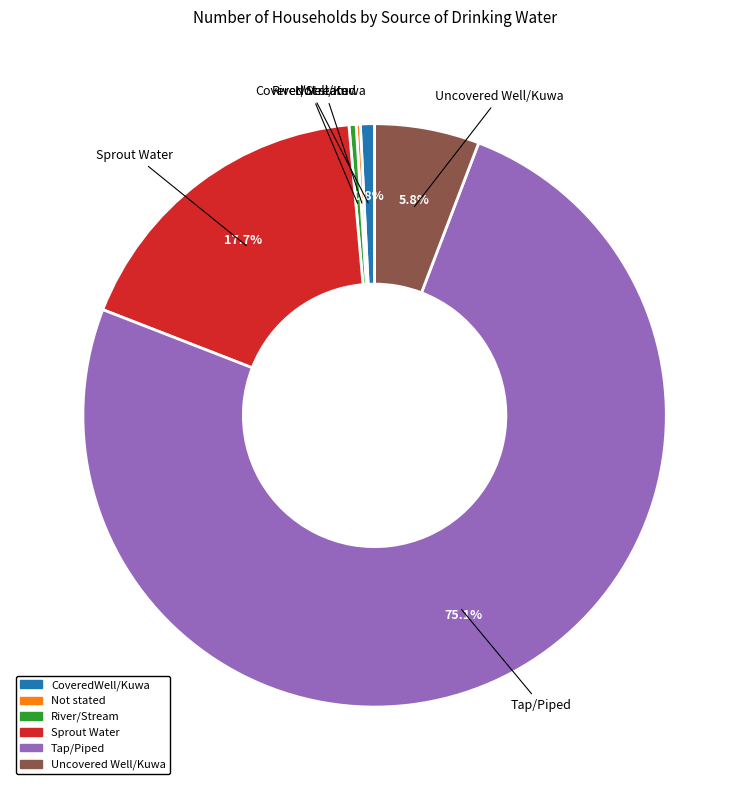

Is there any slice that represents more than half of the pie?

Yes